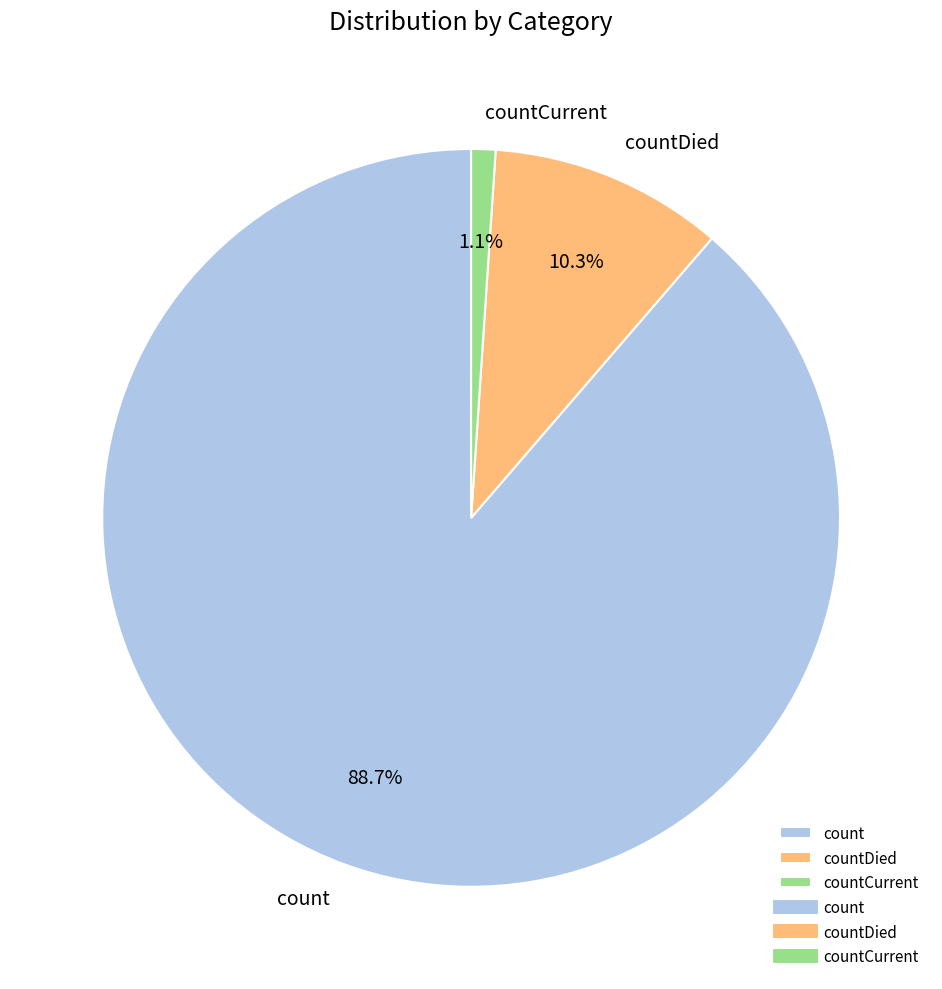

What is the largest slice in the pie chart?

count